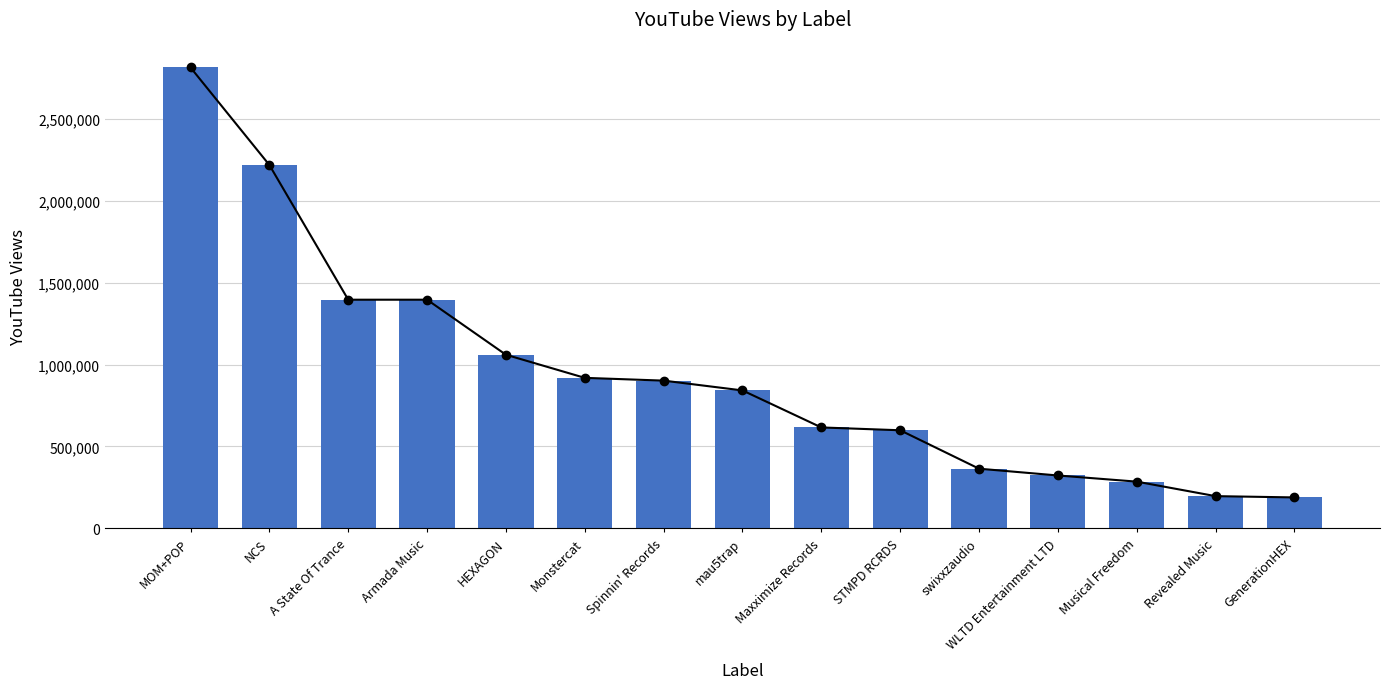

What is the approximate value at MOM+POP, to the nearest 50?

2811550